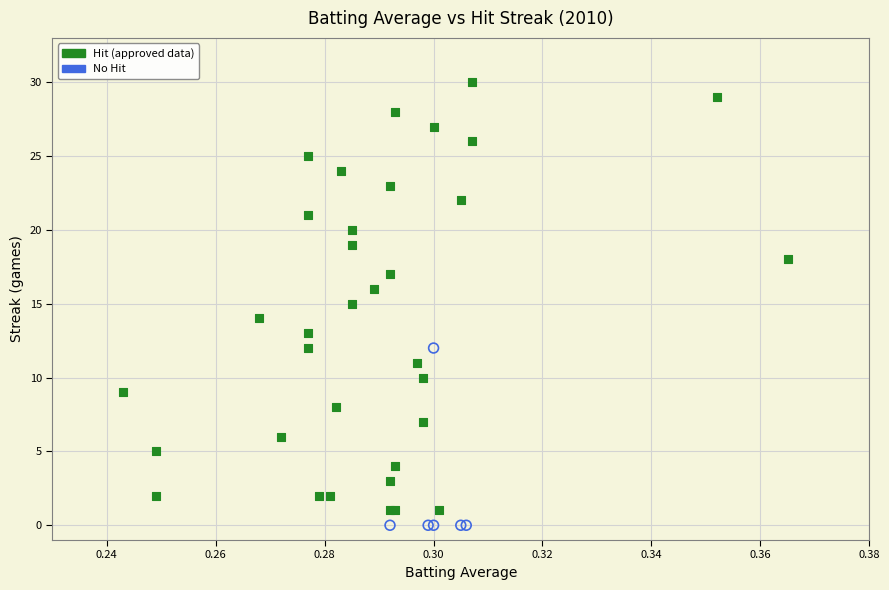

Which series has the widest spread of Y values?

Hit (approved data)